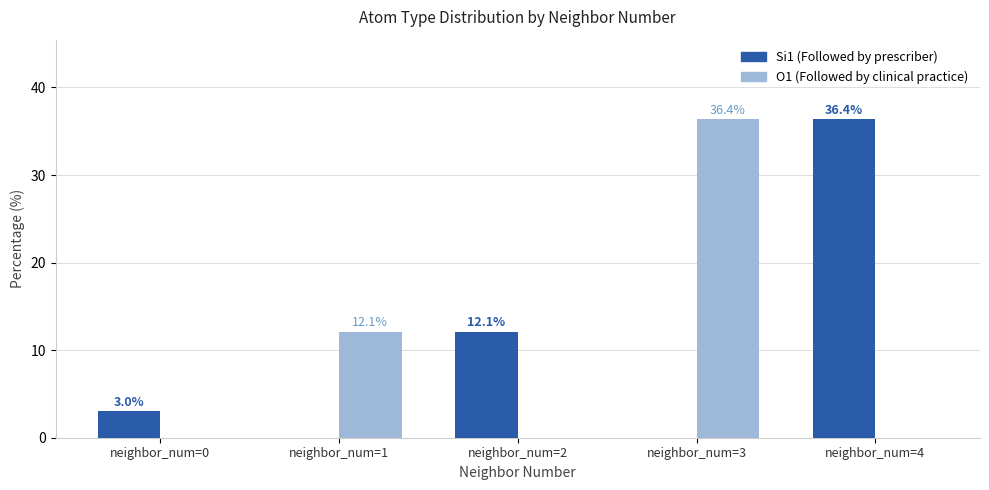

What is the total value across all series at neighbor_num=1?

12.1